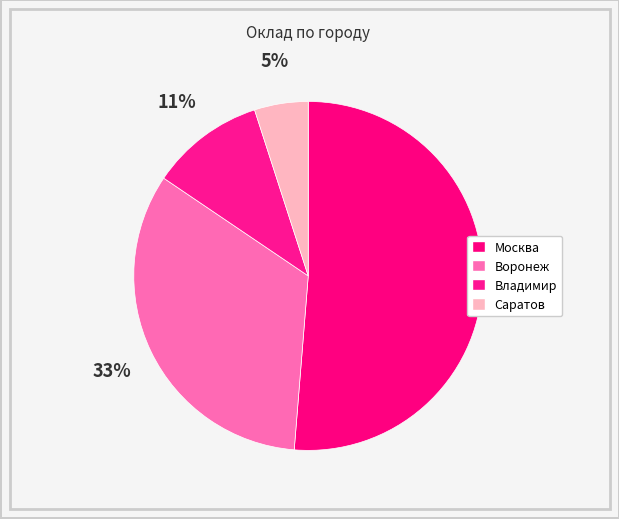

To the nearest percent, what portion does Владимир represent?

11%